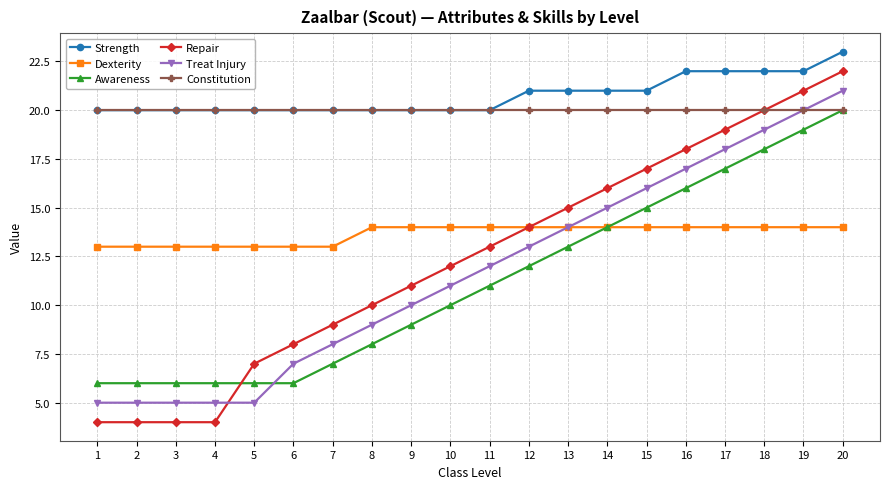

What is the approximate value of Dexterity at 14?

14